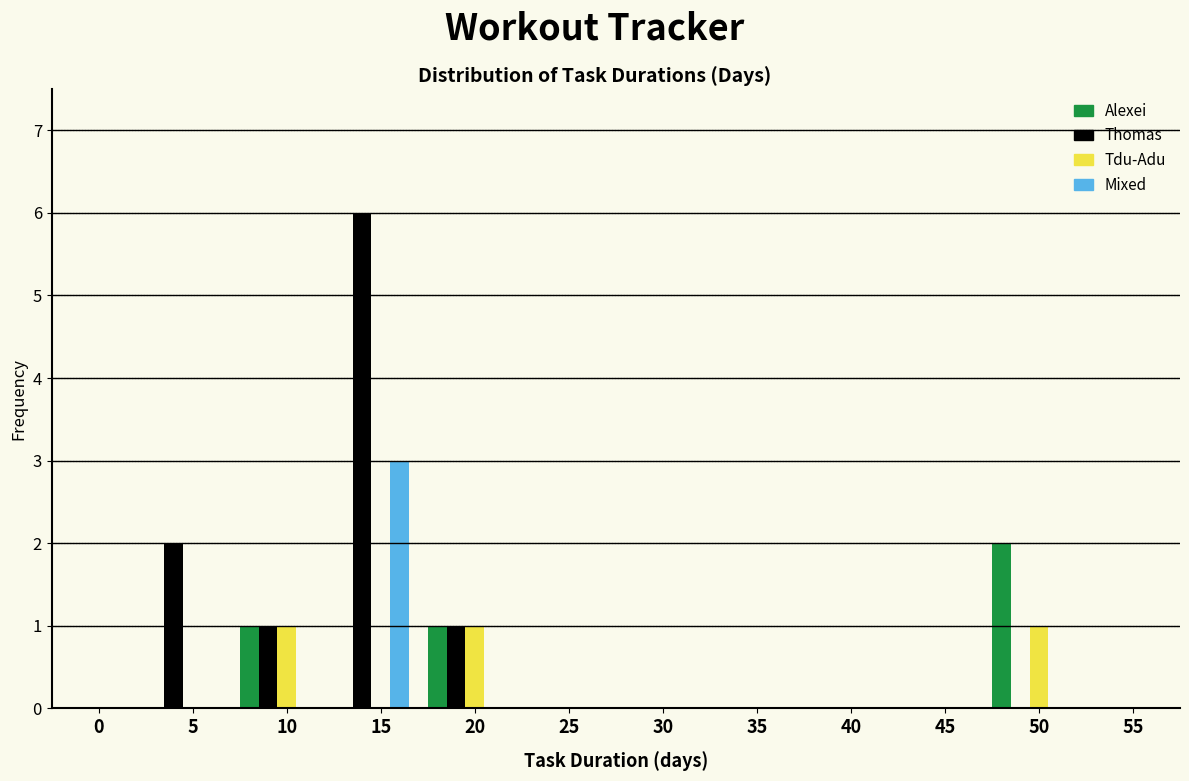

Which series has the largest total across all categories?

Thomas